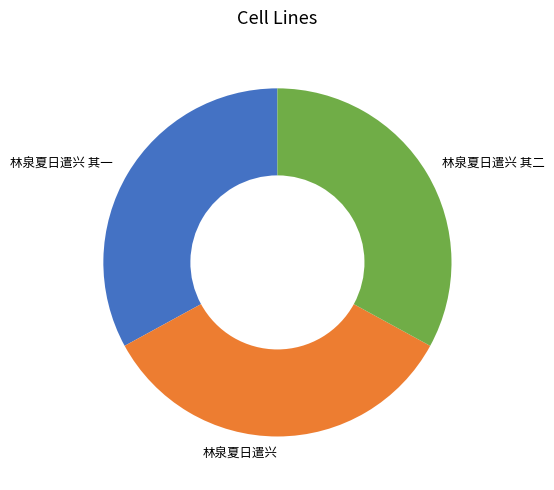

Does 林泉夏日遣兴 represent more than half of the total?

No